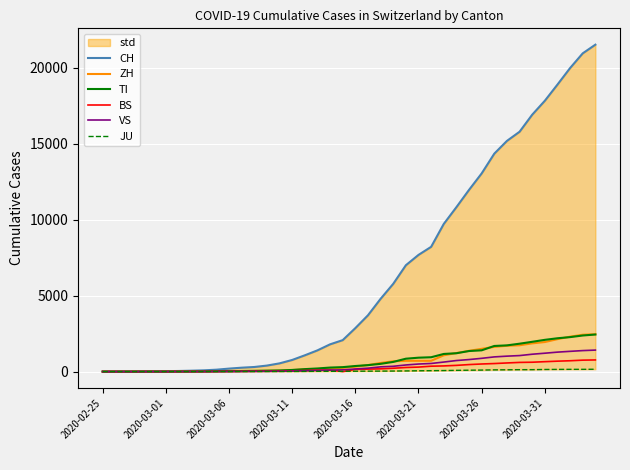

How many data points in TI are above 368?

19